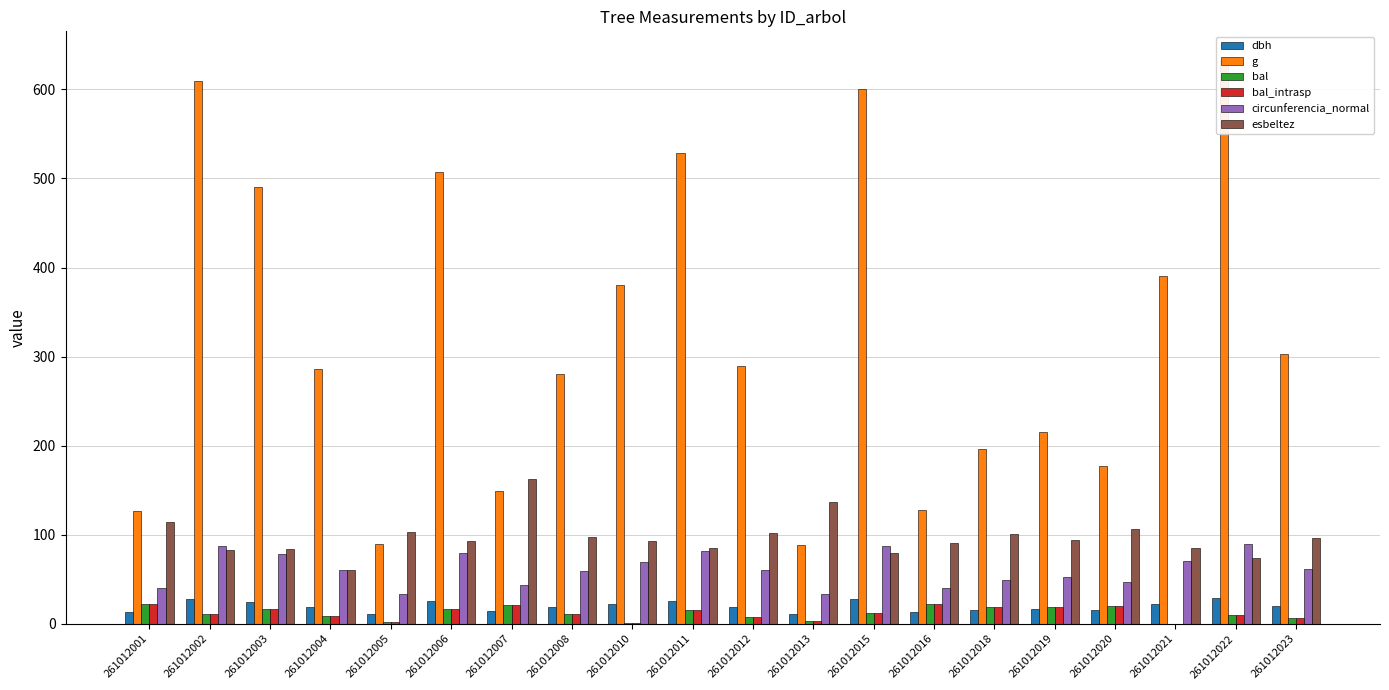

What is the difference between the maximum and minimum values in the circunferencia_normal series?

55.9